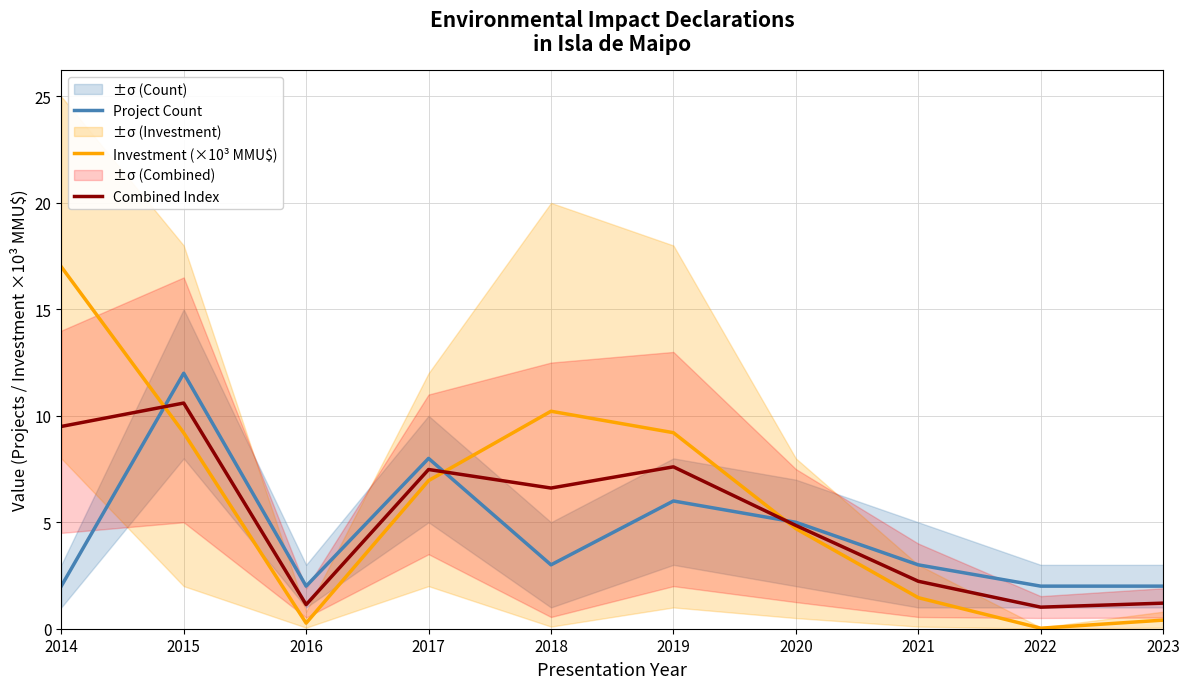

Which series has the largest total across all categories?

Investment (×10³ MMU$)